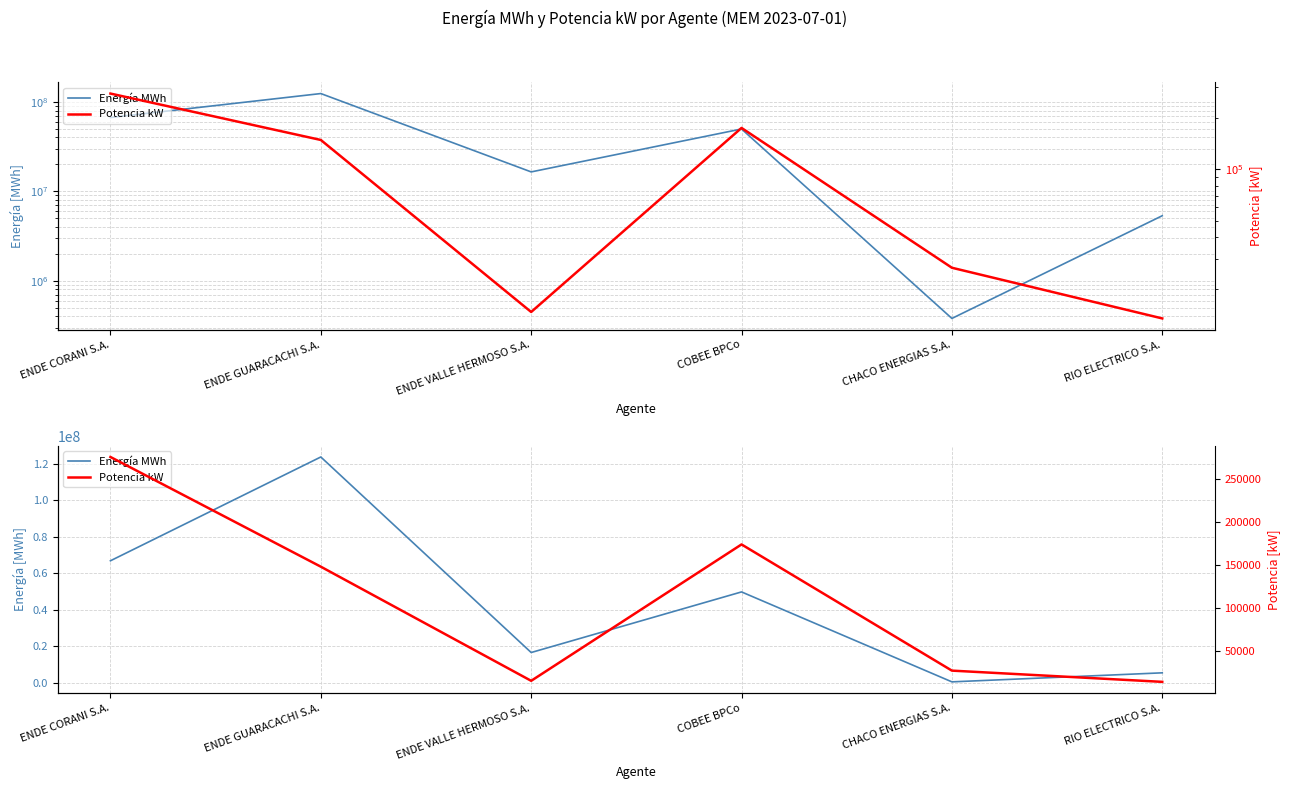

Which category has the lowest value across all series?

RIO ELECTRICO S.A.